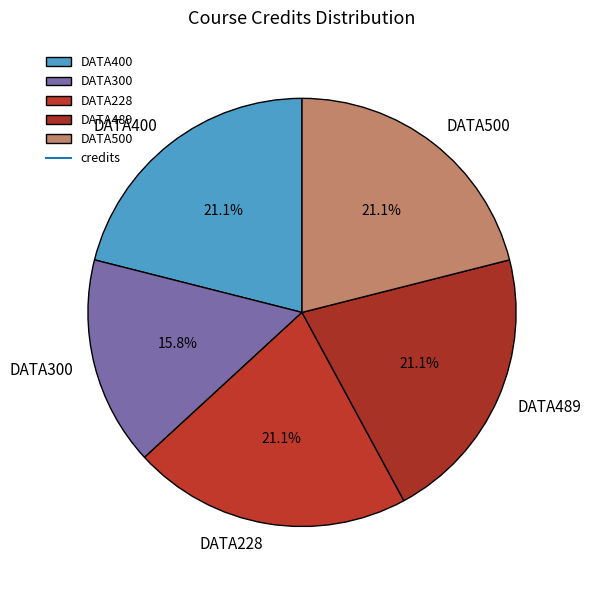

What is the smallest slice in the pie chart?

DATA300